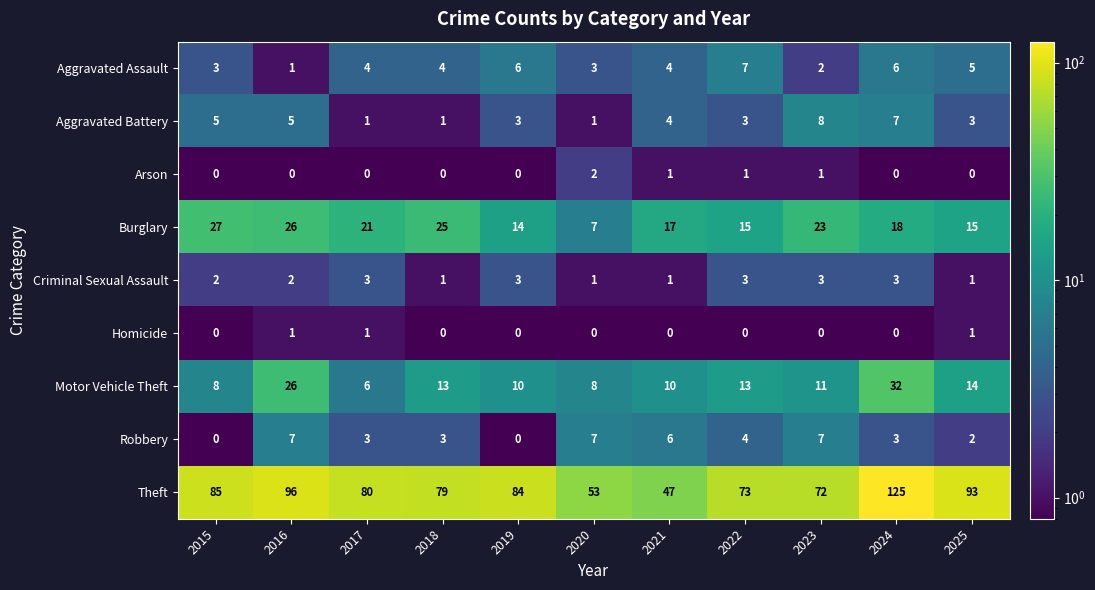

Which series changed the most between 2015 and 2019?

Burglary